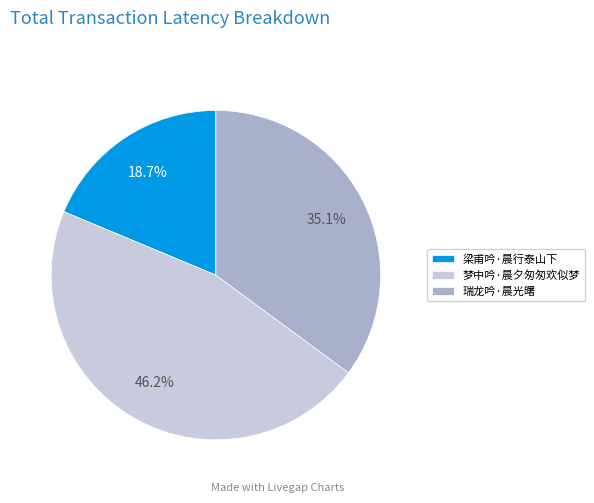

What percentage is the 梁甫吟·晨行泰山下 slice, to the nearest percent?

19%